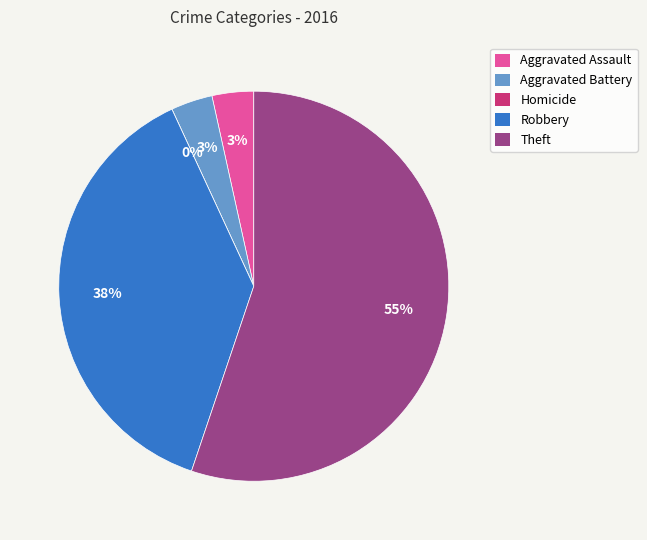

Combined, do Theft and Robbery account for over 50%?

Yes